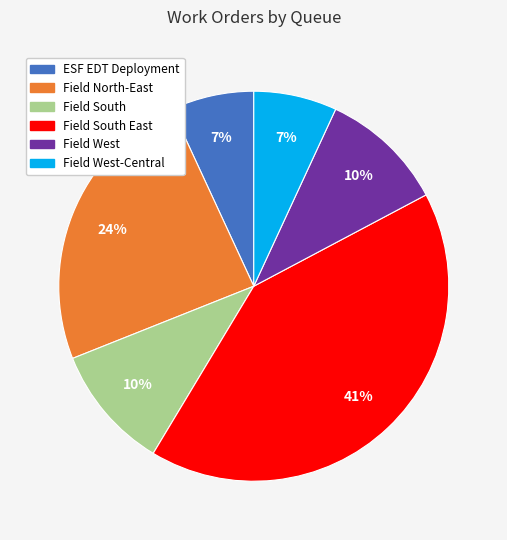

To the nearest percent, what is the difference between the largest and smallest slice percentages?

34%